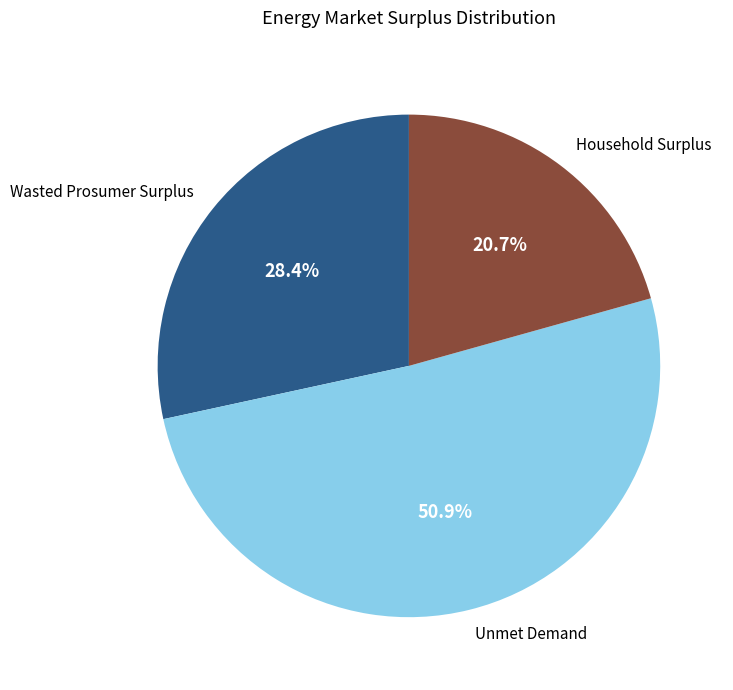

Which category has the biggest portion of the pie?

Unmet Demand